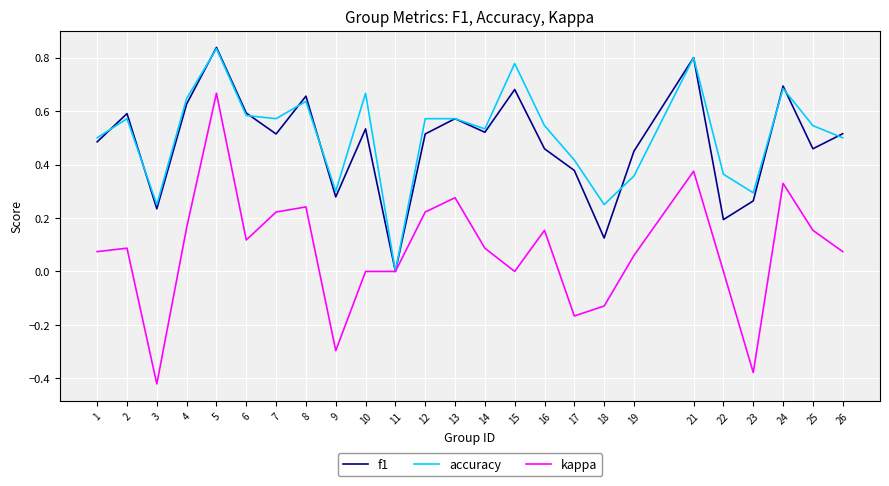

The value of f1 at 12 is 0.3. True or false?

False